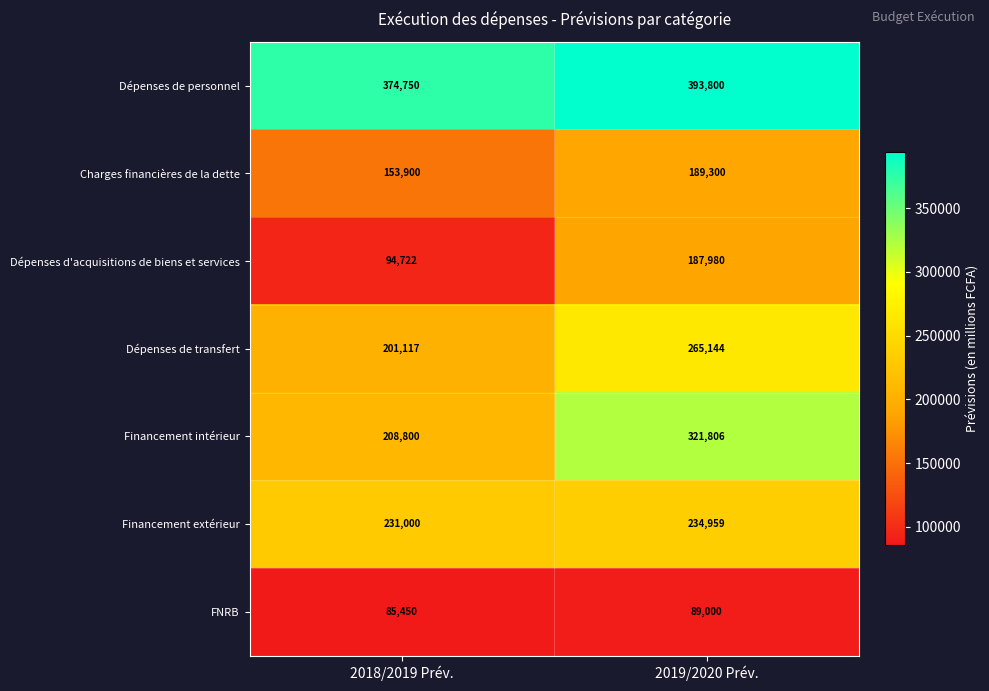

What is the difference between the maximum and minimum values in the Dépenses d'acquisitions de biens et services series?

93258